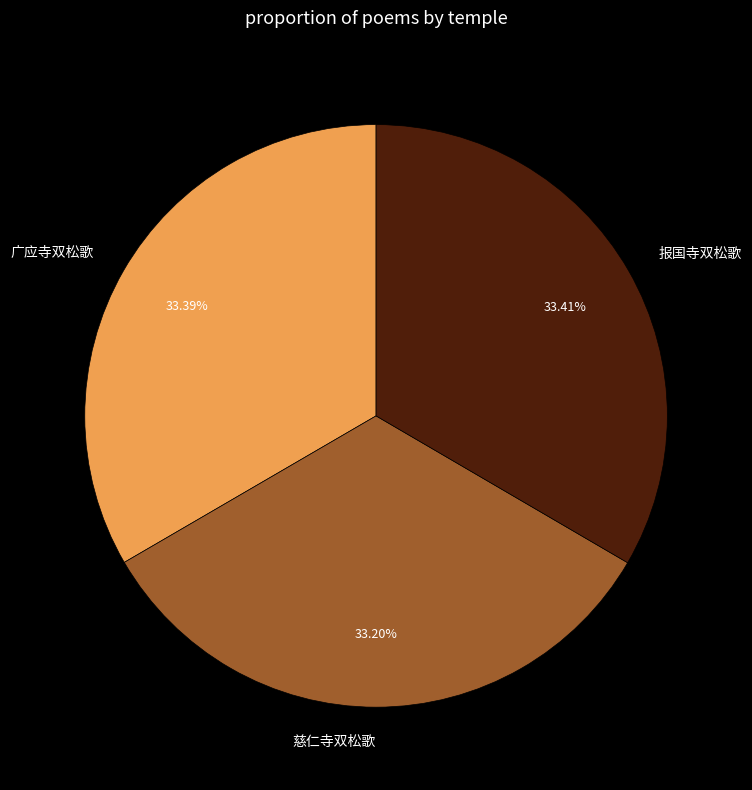

True or false: 广应寺双松歌 accounts for 33% of the total.

True